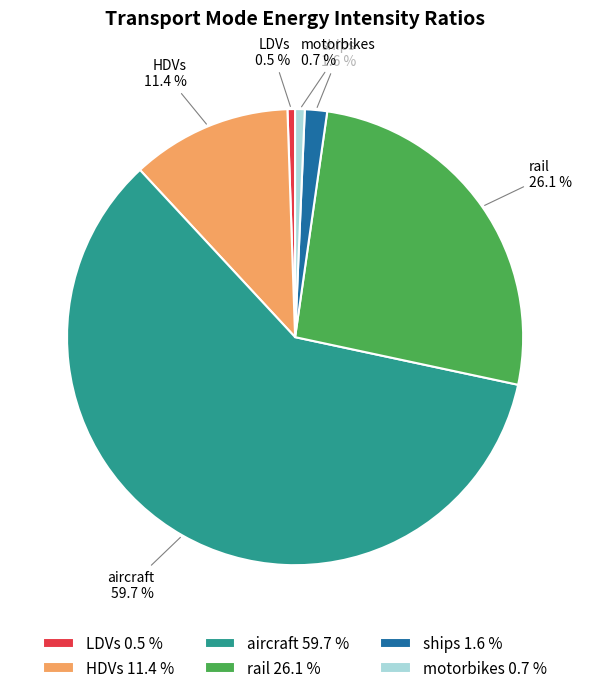

Which slice is the largest?

aircraft